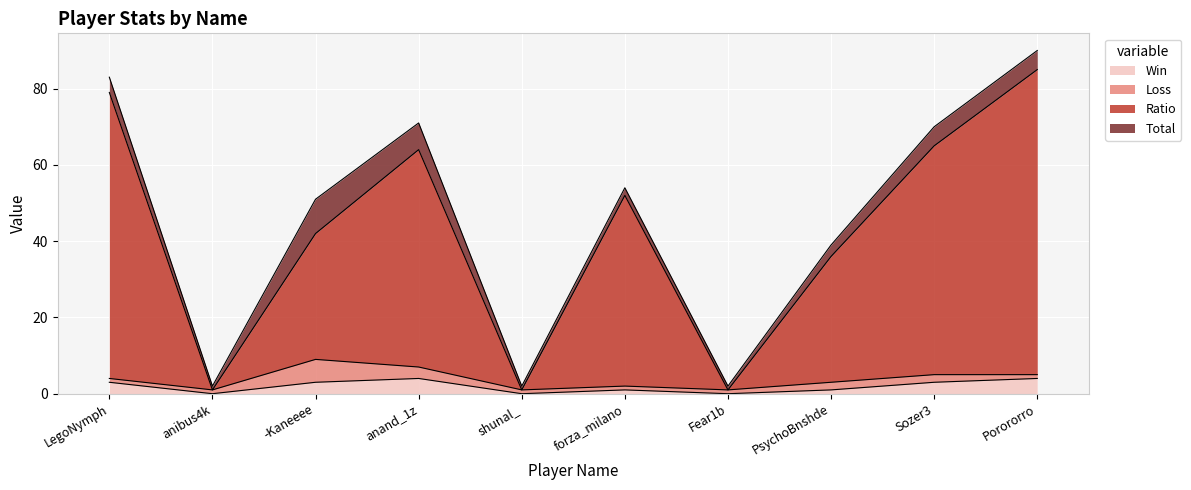

Where does the Ratio series first go above 52?

LegoNymph